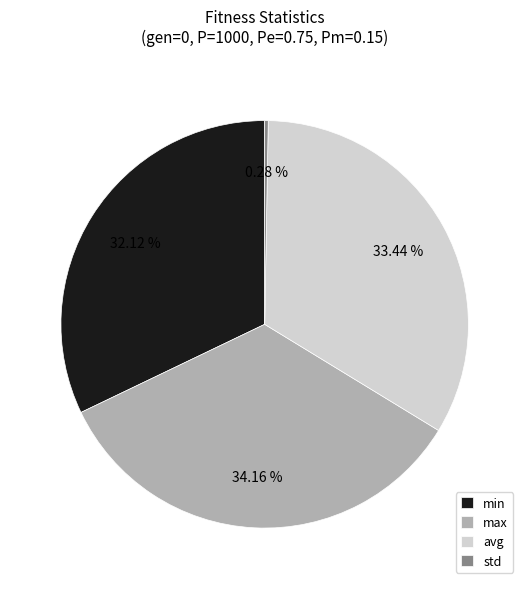

What percentage do max and std together represent?

34.4%